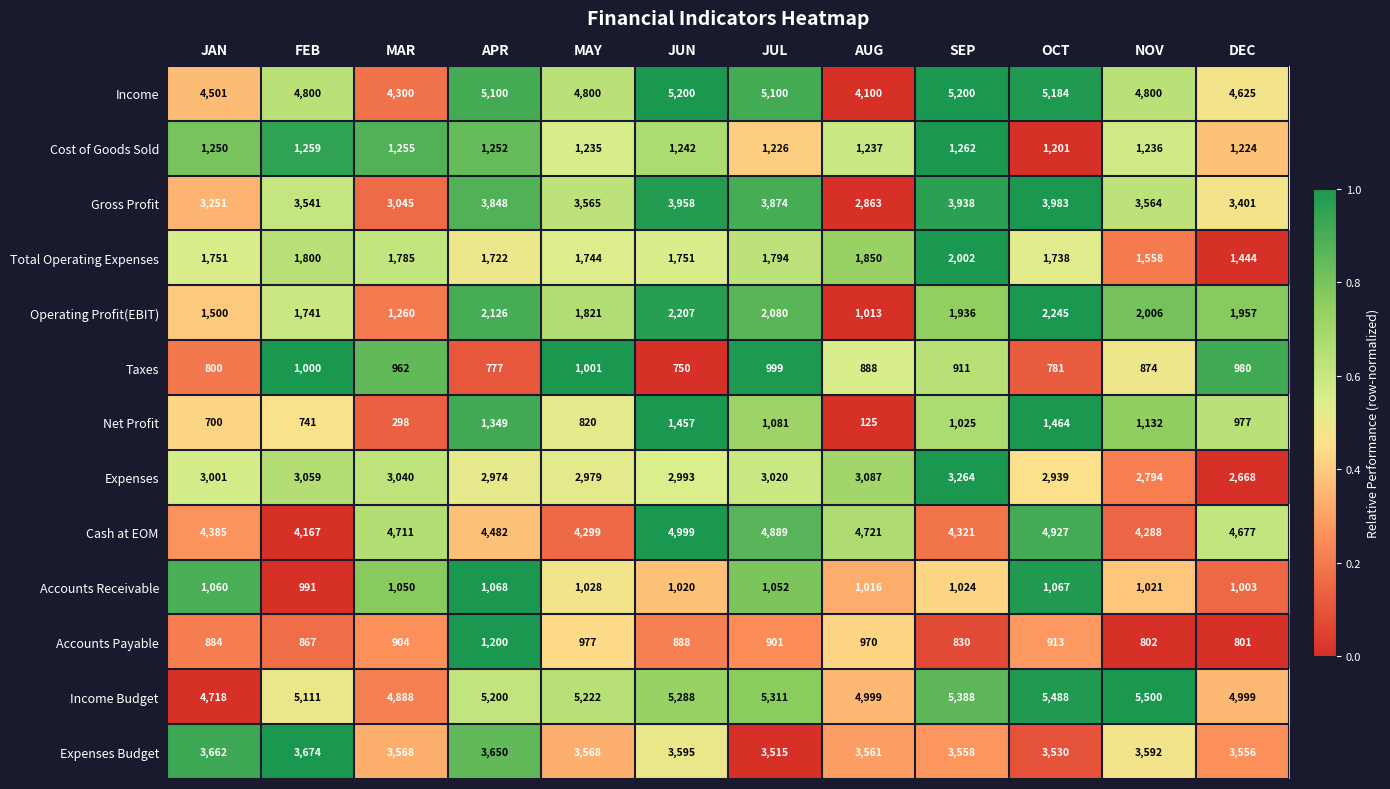

What is the sum of all Cost of Goods Sold values?

14879